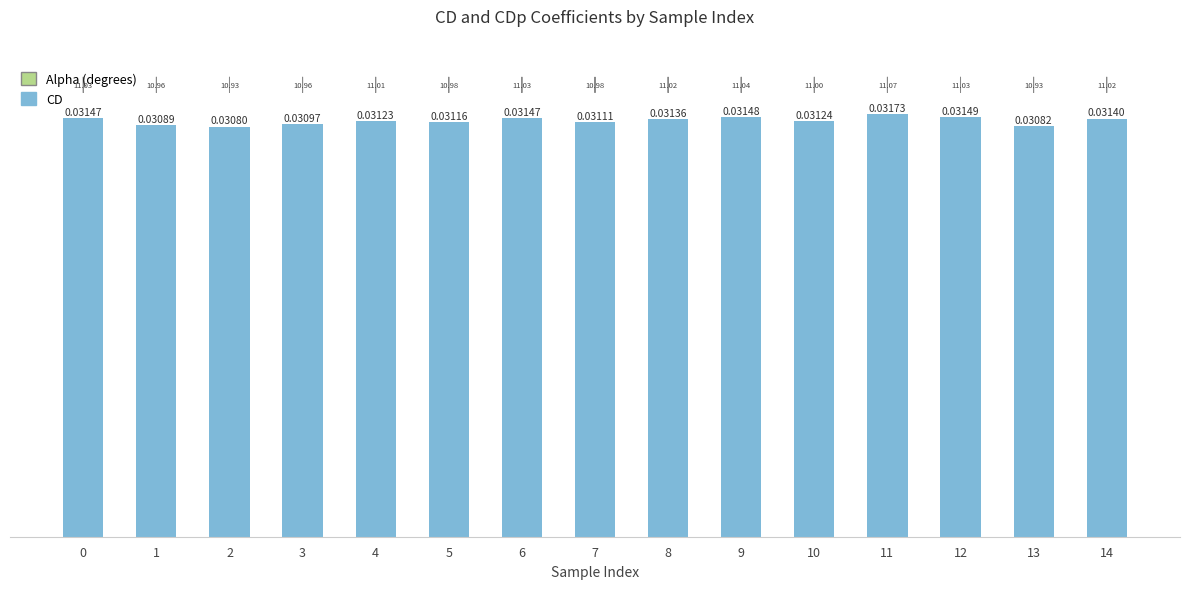

The CD series shows 0.0 at 10. True or false?

False